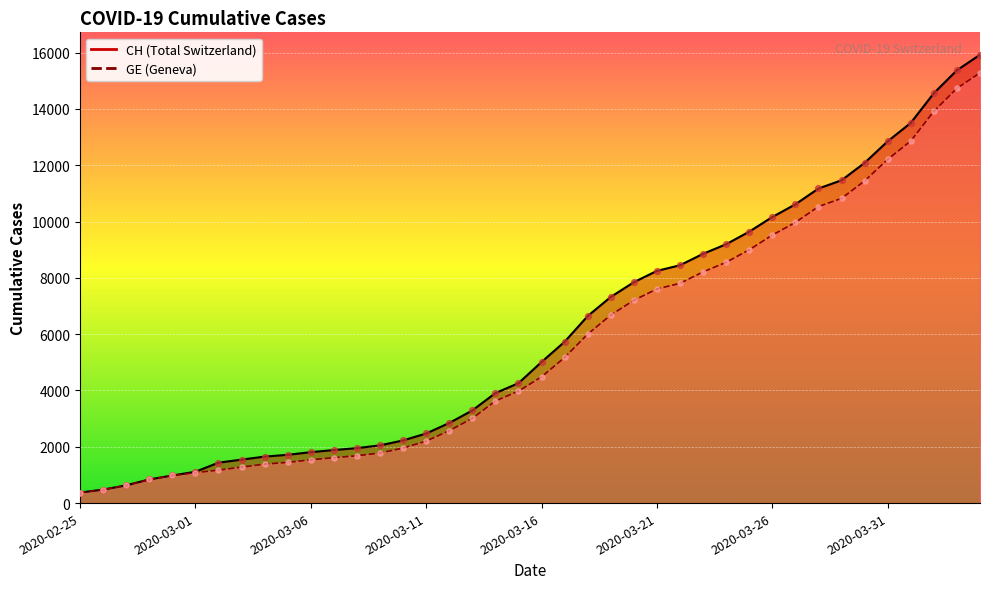

Which series contains the highest Y value?

CH